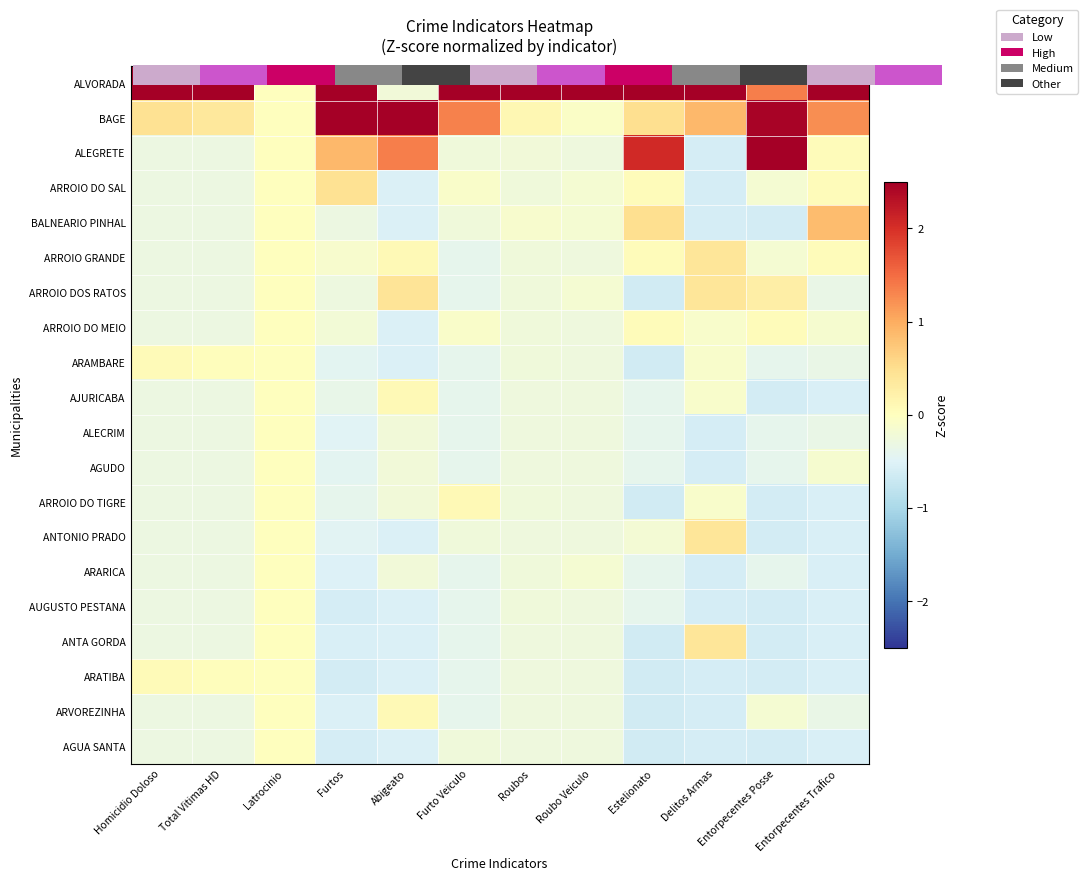

What is the difference between the second highest and minimum values in the AUGUSTO PESTANA series?

0.4